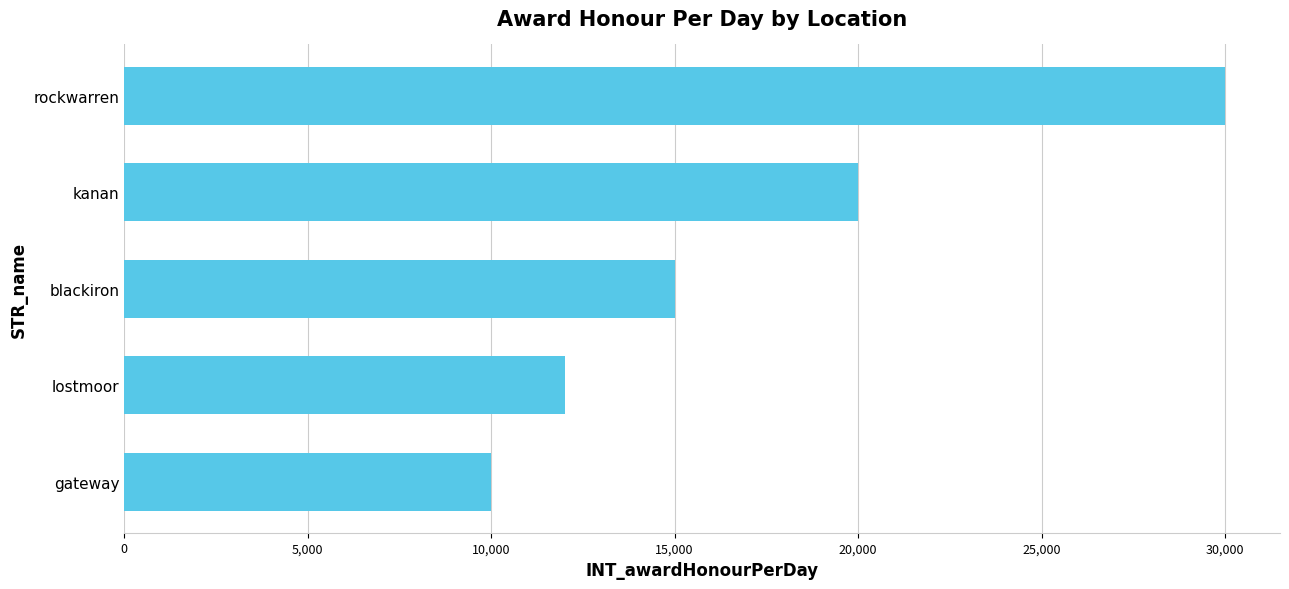

List the labels in order of value, largest first.

rockwarren, kanan, blackiron, lostmoor, gateway